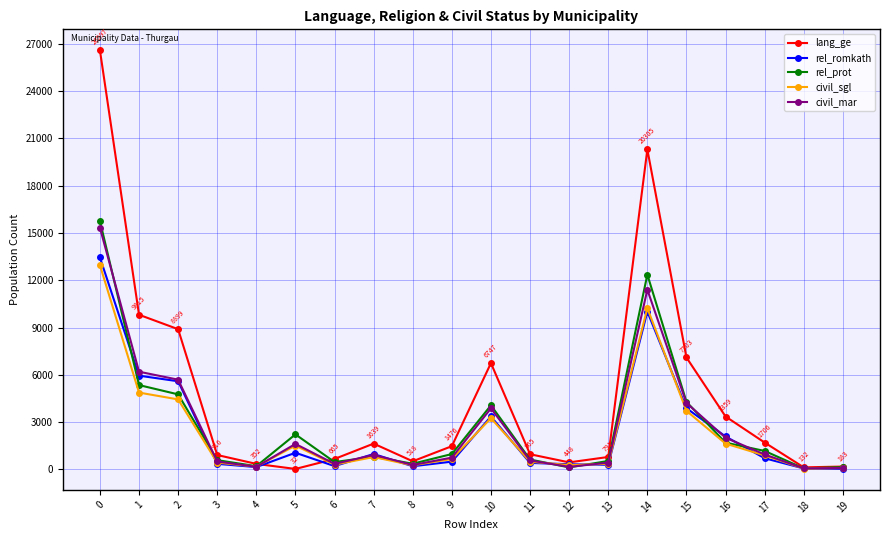

Which series has the largest total across all categories?

lang_ge